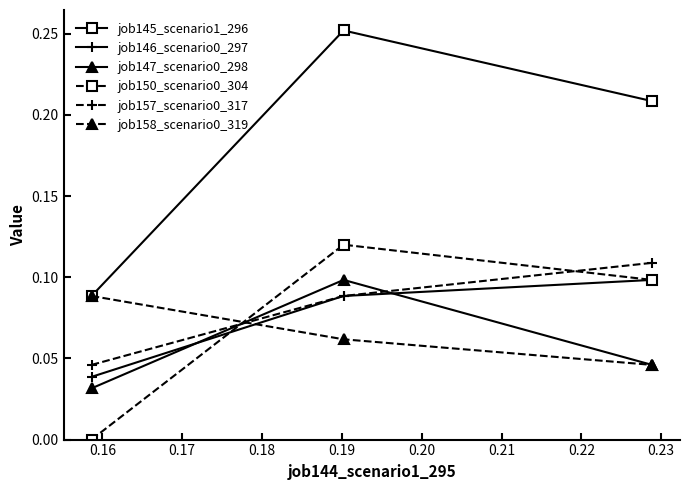

How many data points does each series have?

3